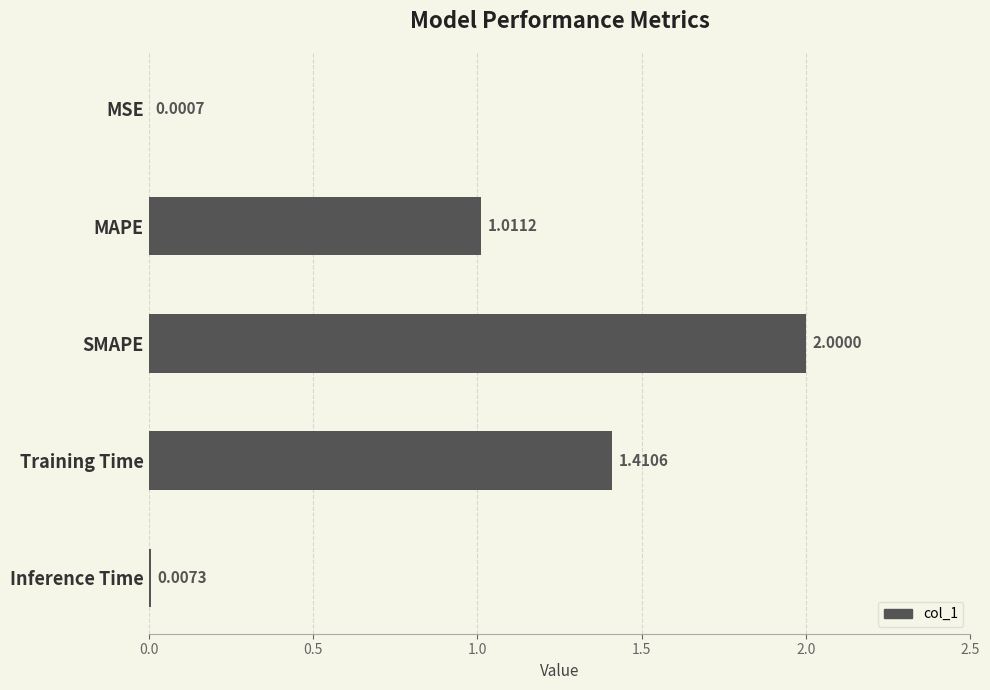

What is the change in value from MSE to MAPE?

+1.0